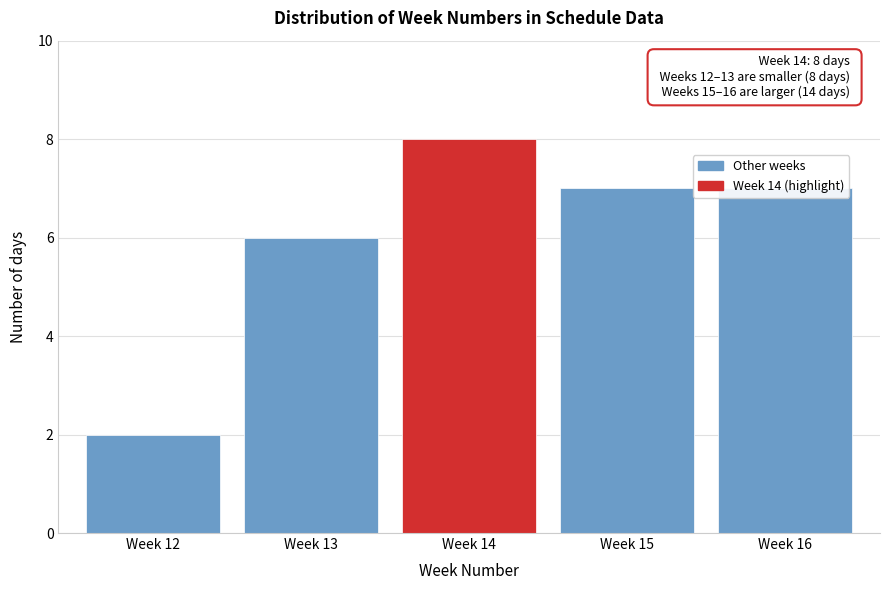

At which label is the value closest to 5?

Week 13